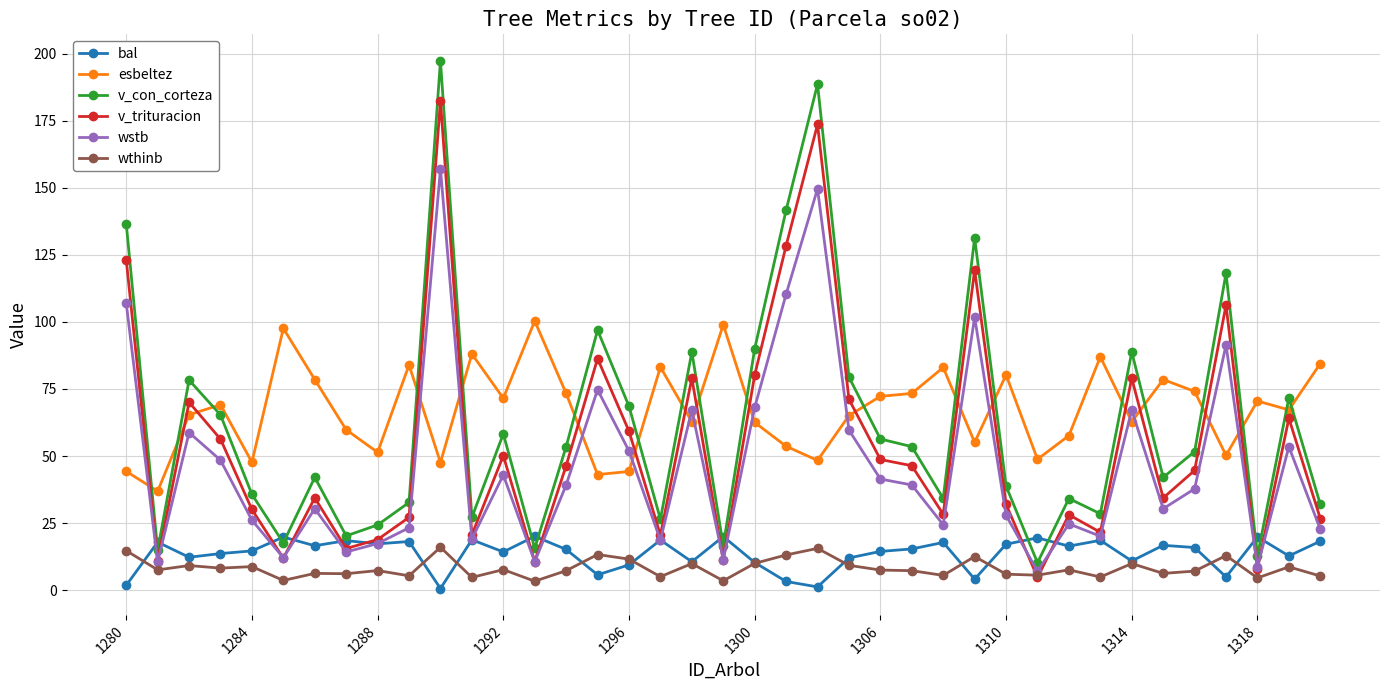

How many values in the v_trituracion series are below 44?

19